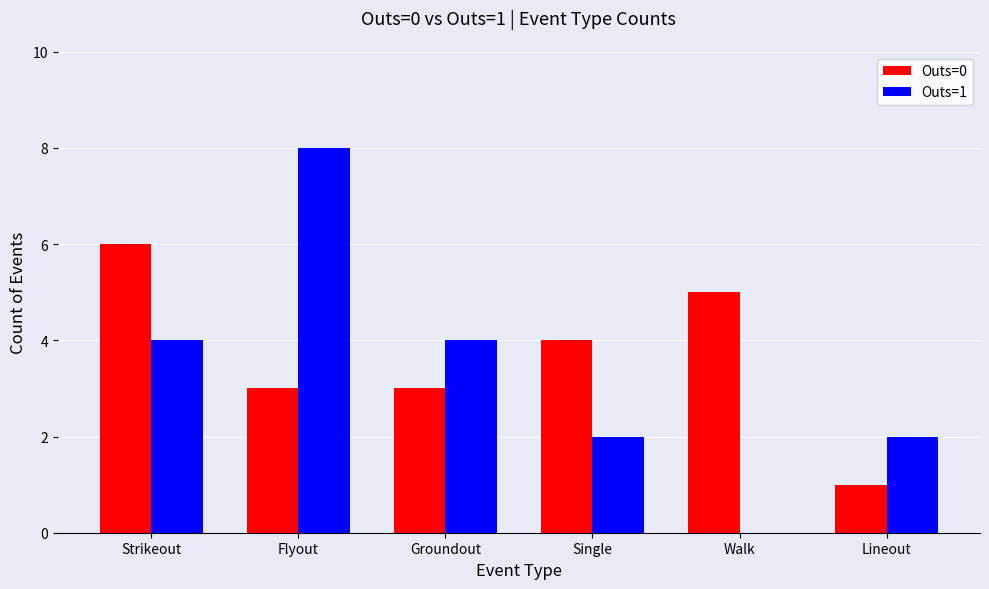

What is the average value of the Outs=0 series?

4